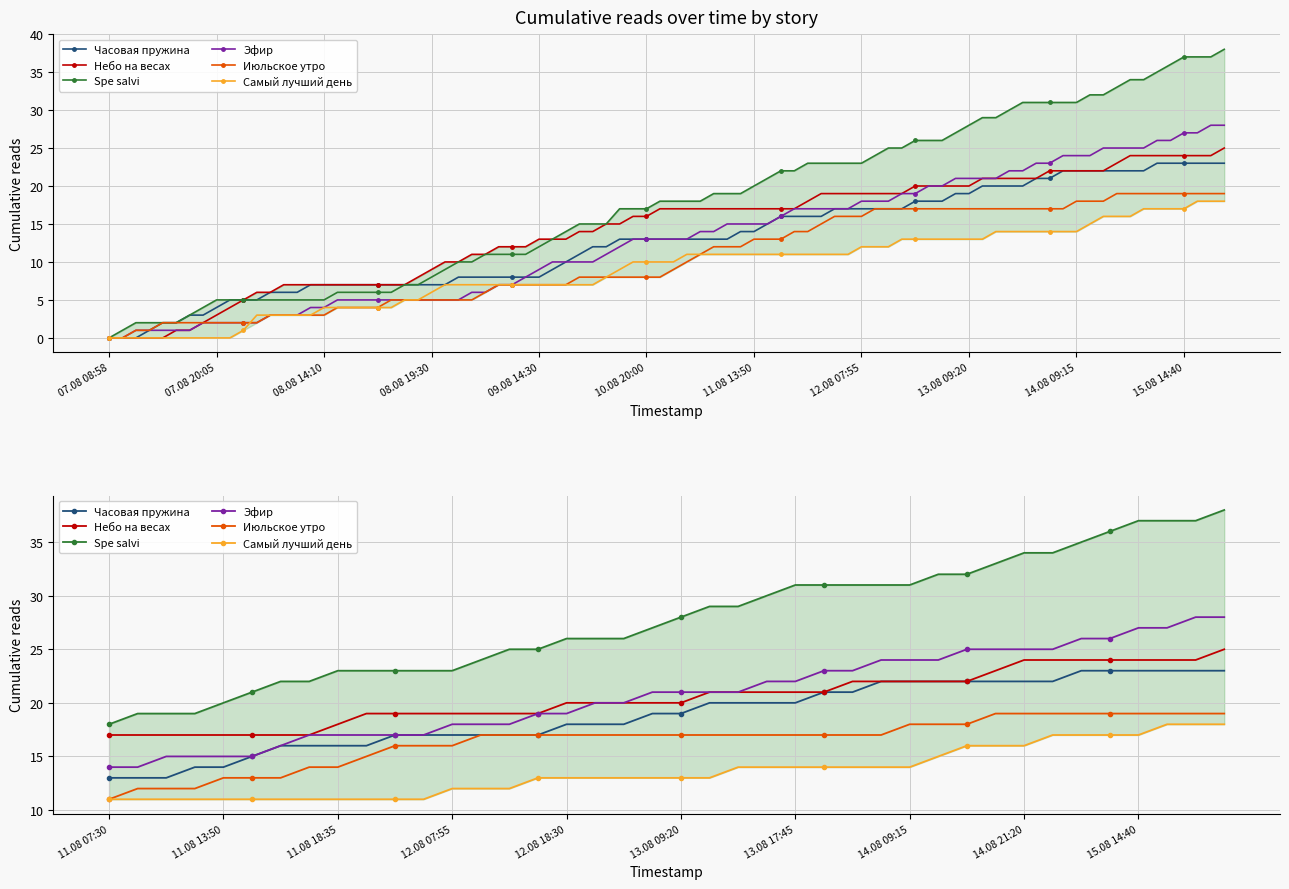

How many categories are shown in the chart?

40